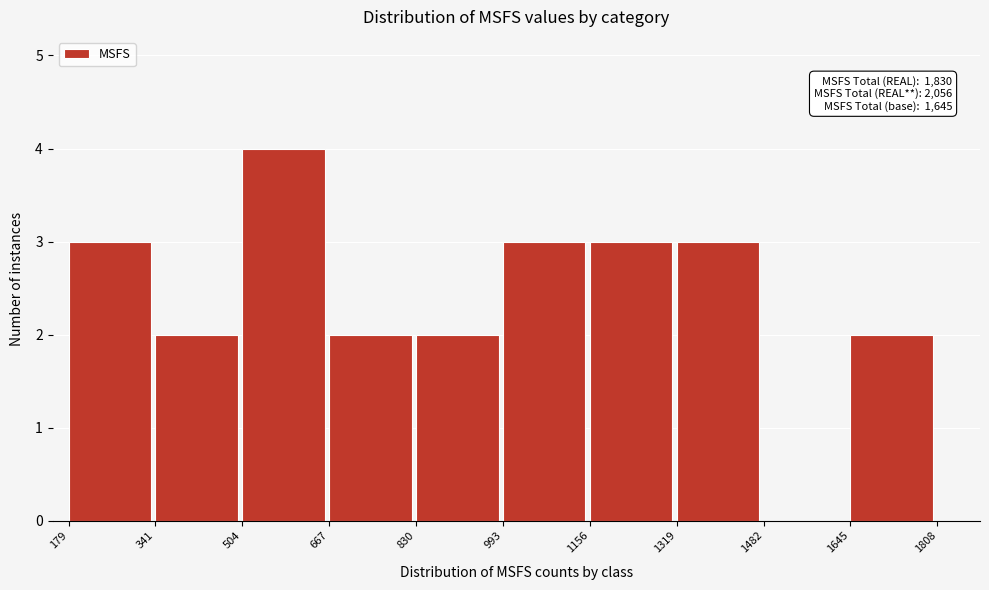

Which range on the x-axis has the tallest bar?

504 to 667